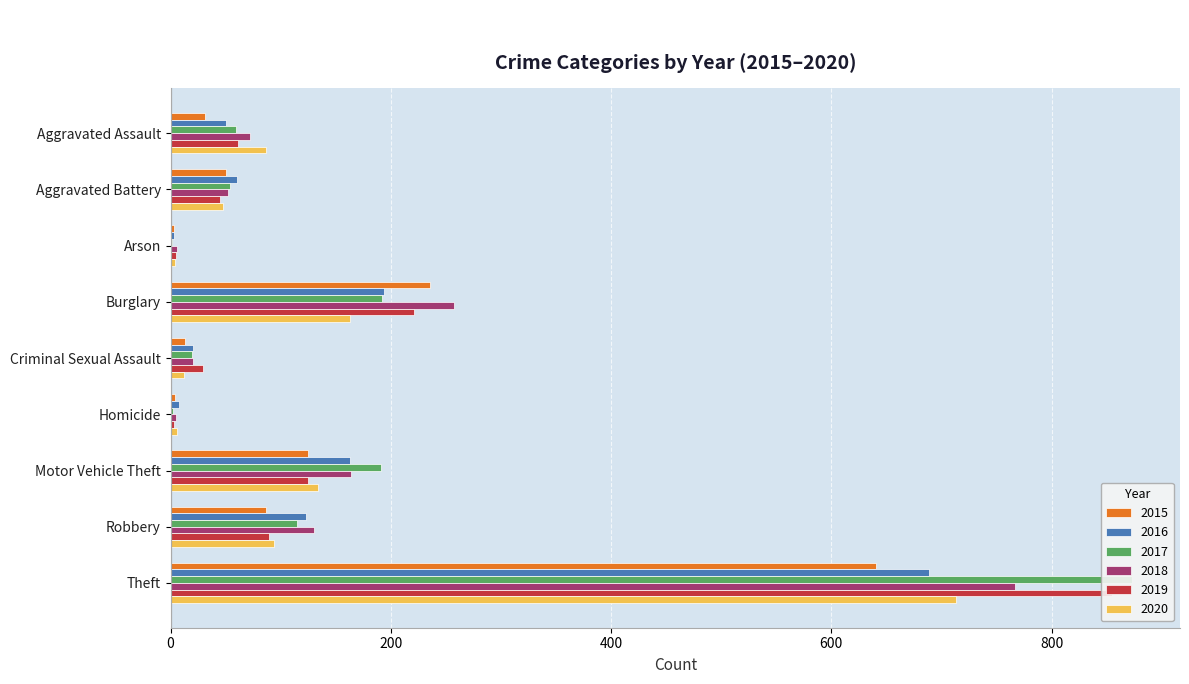

Rank the series by their maximum value, from lowest to highest.

2015, 2016, 2020, 2018, 2019, 2017